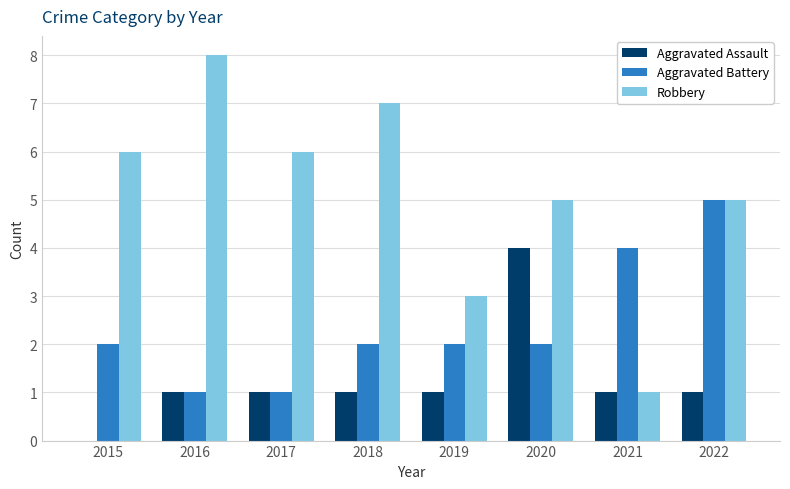

Is it true that Robbery equals 7 at 2018?

True